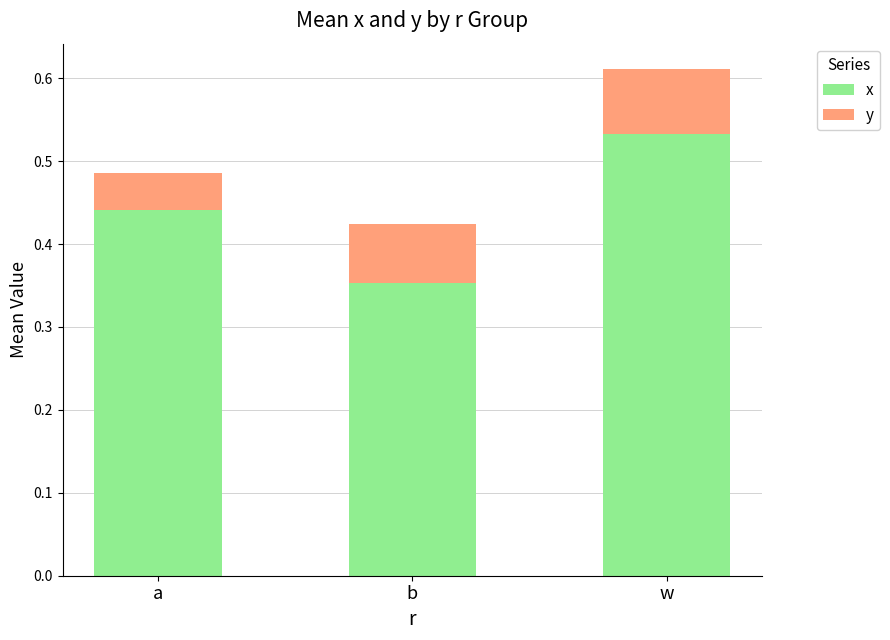

True or false: x has a value of 0.1 at a.

False